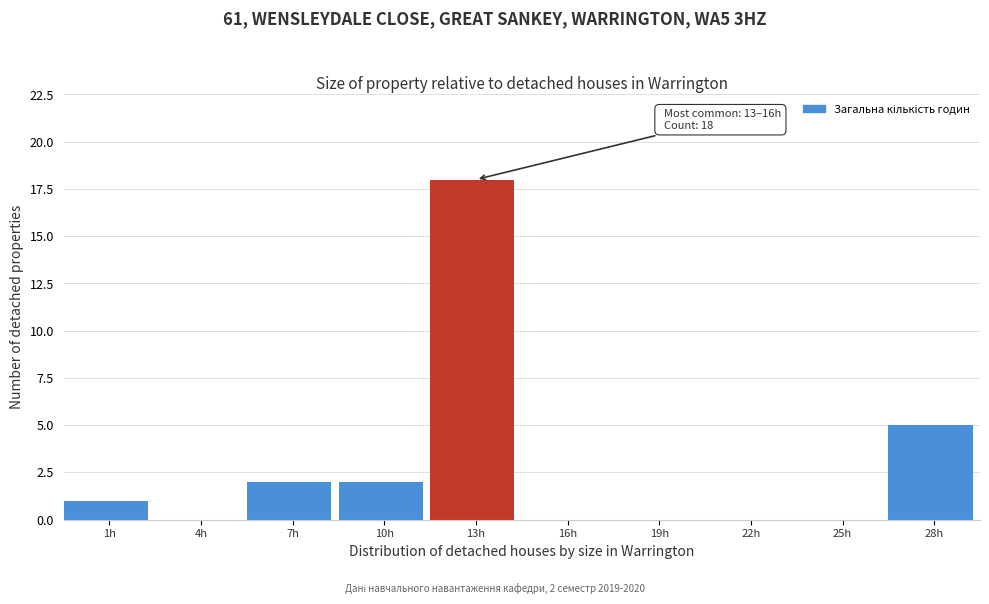

Reading right to left, what are all the values shown in this chart?

28h=5	25h=0	22h=0	19h=0	16h=0	13h=18	10h=2	7h=2	4h=0	1h=1